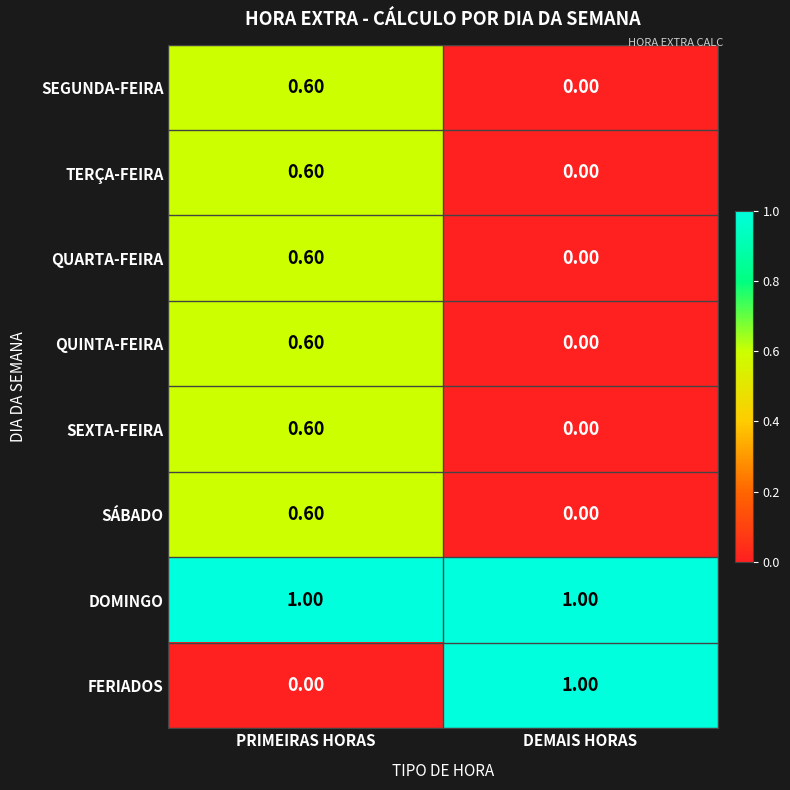

List the labels in order of QUARTA-FEIRA value, largest first.

PRIMEIRAS HORAS, DEMAIS HORAS